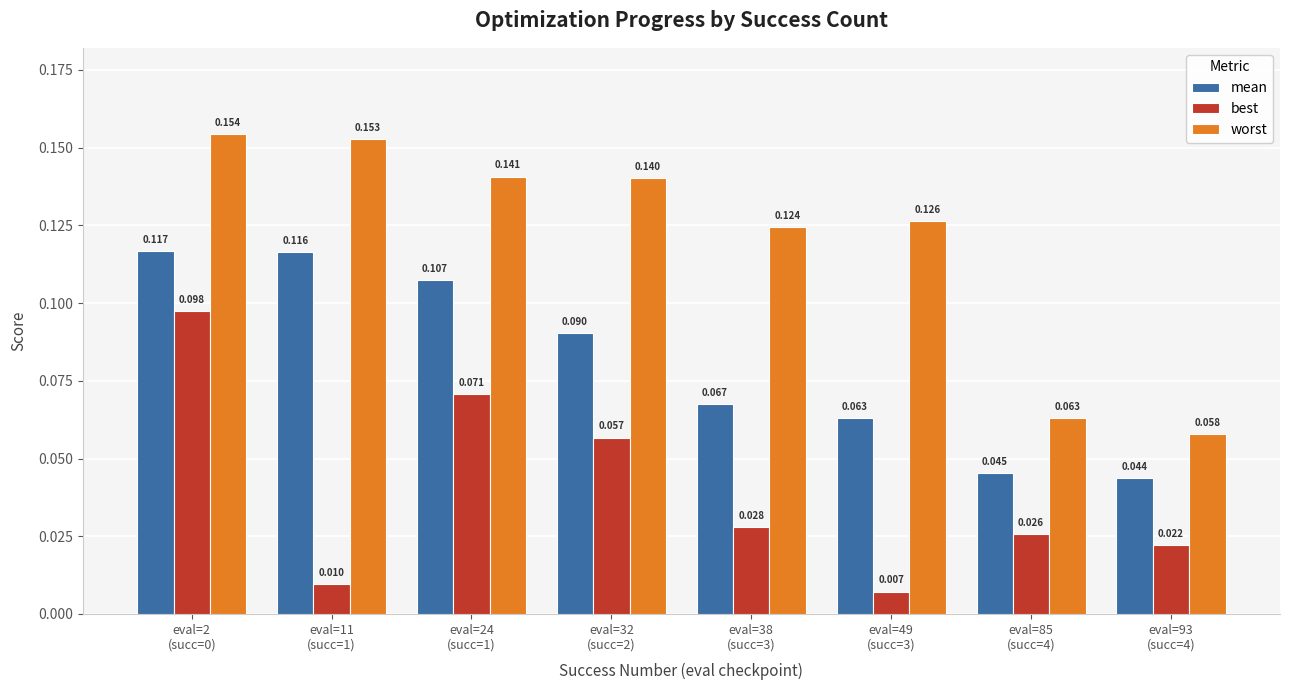

Which series has the largest total across all categories?

worst